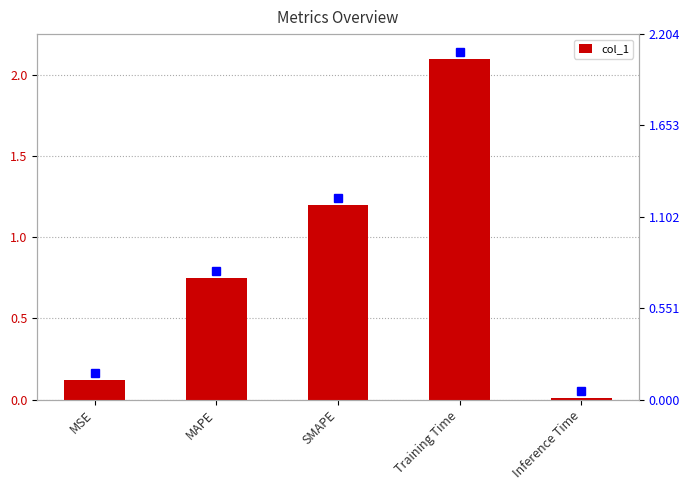

Which category has the lowest value across all series?

Inference Time